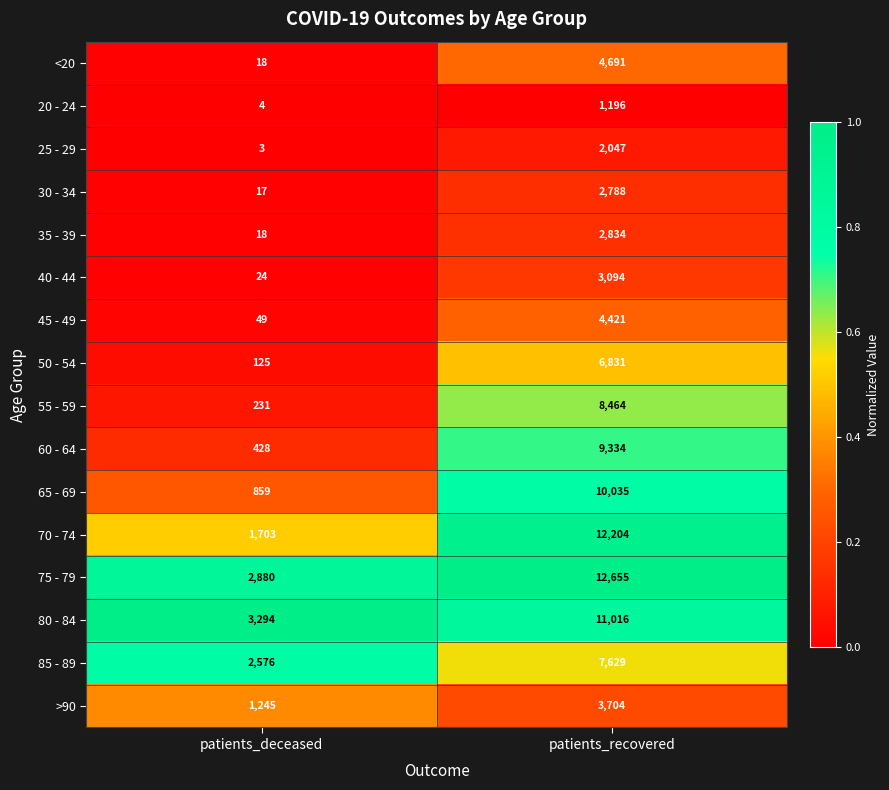

True or false: 50 - 54 has a value of 11028 at patients_recovered.

False